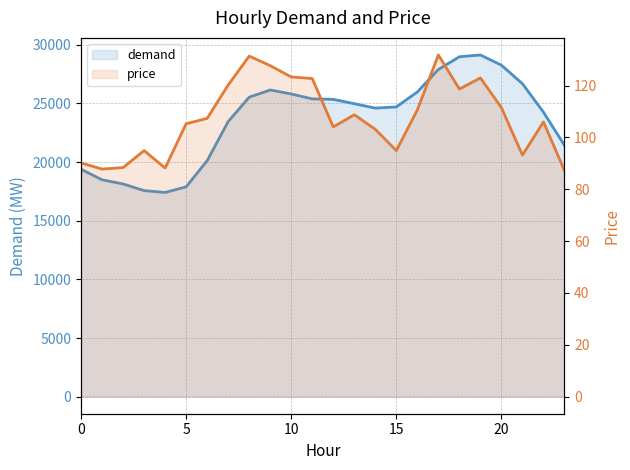

In demand, how many points are lower than both neighbors (excluding endpoints)?

2